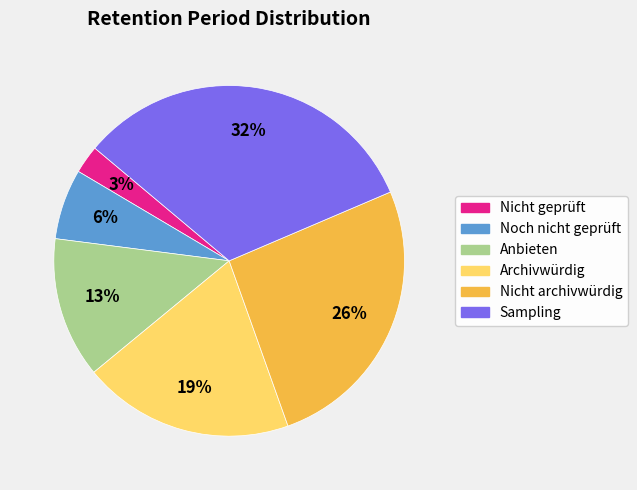

Between Sampling and Anbieten, which is larger?

Sampling